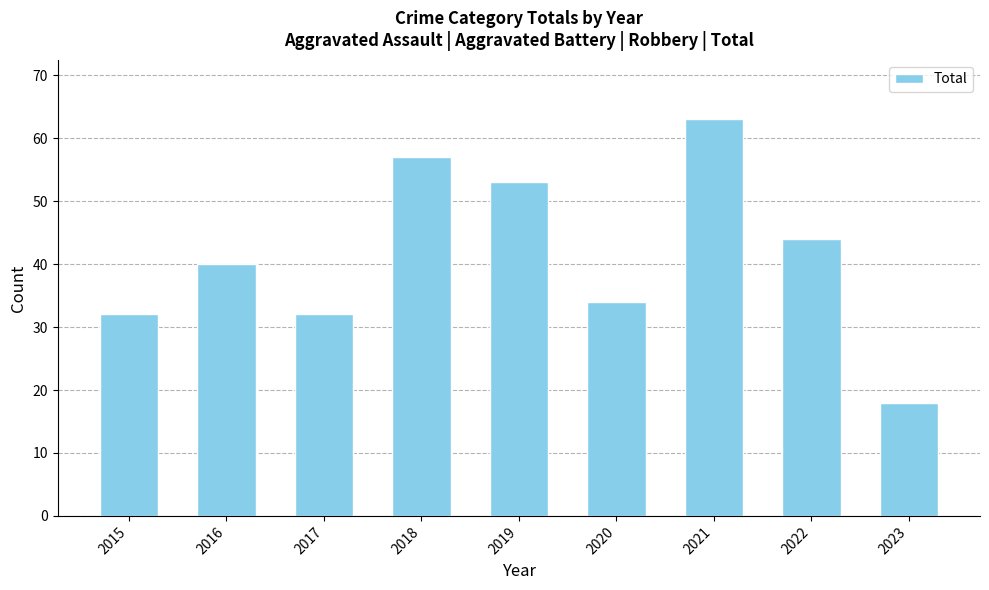

Which label corresponds to the smallest value in the chart?

2023